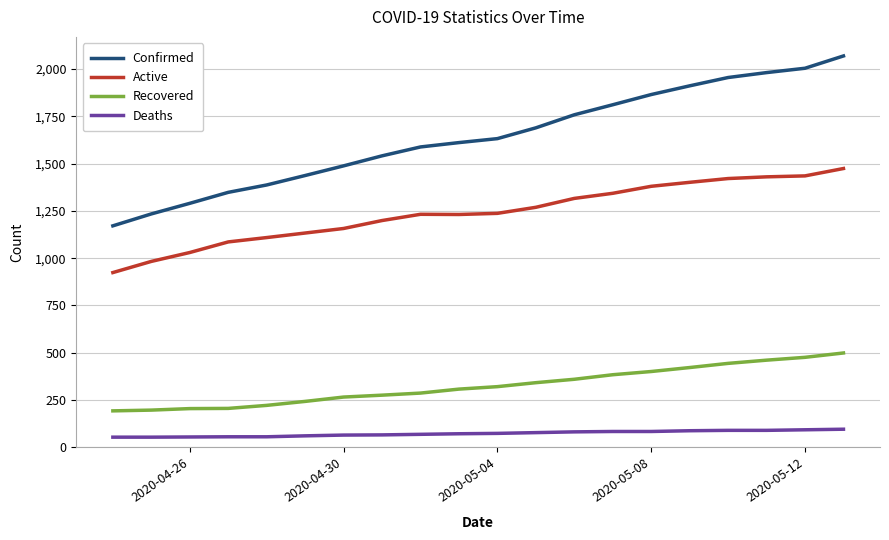

Count the number of categories in the chart.

20